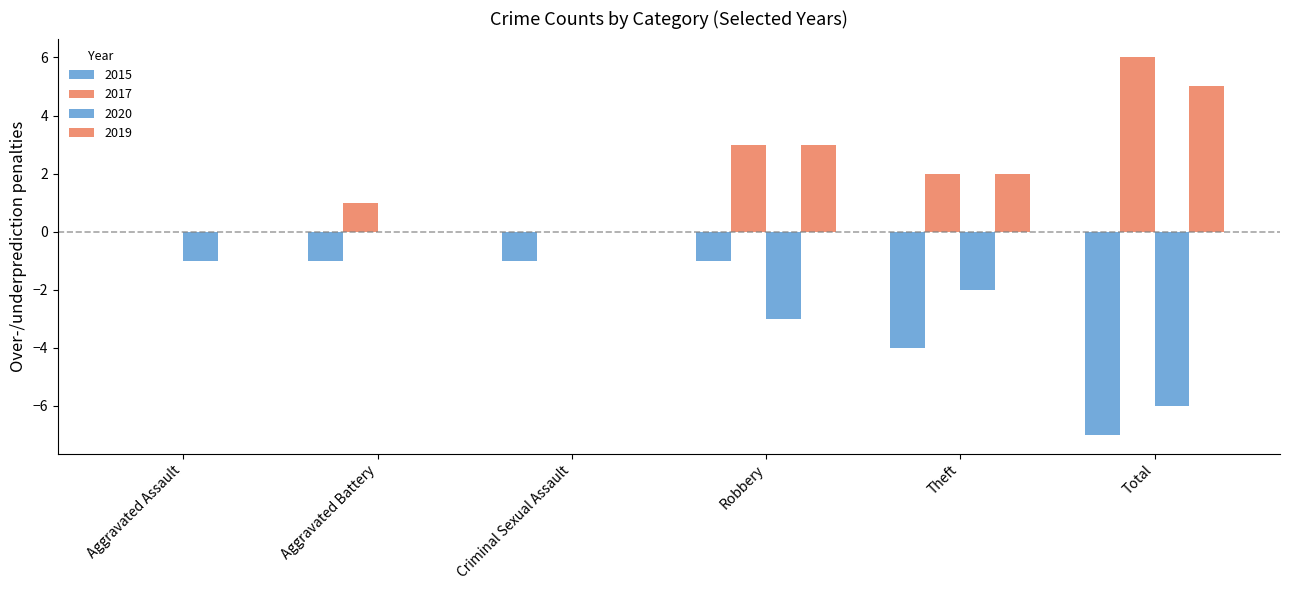

Which series has the largest total across all categories?

2017